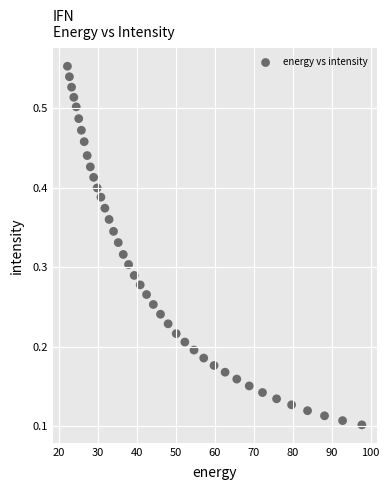

What is the range of X values (max minus min)?

75.6